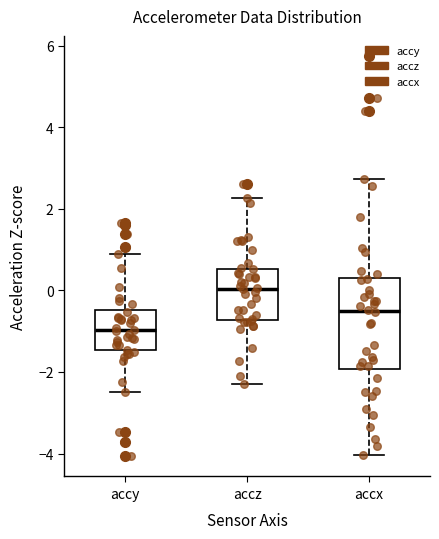

Comparing the boxes themselves (not the whiskers), which one is the tallest?

accx